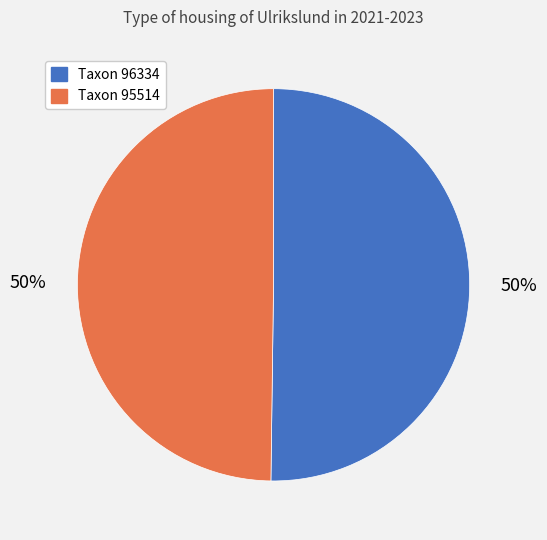

The Taxon 95514 slice represents 50% of the pie. True or false?

True